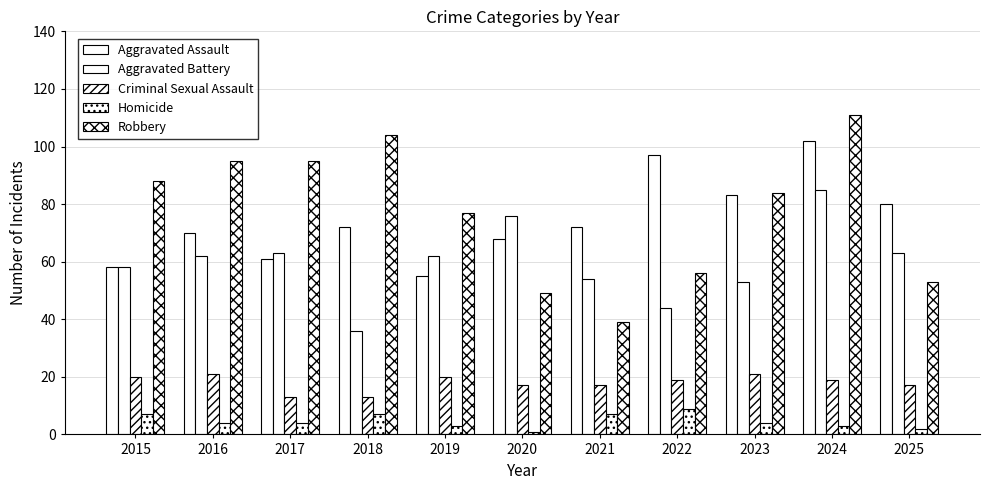

List the labels in order of Robbery value, smallest first.

2021, 2020, 2025, 2022, 2019, 2023, 2015, 2016, 2017, 2018, 2024